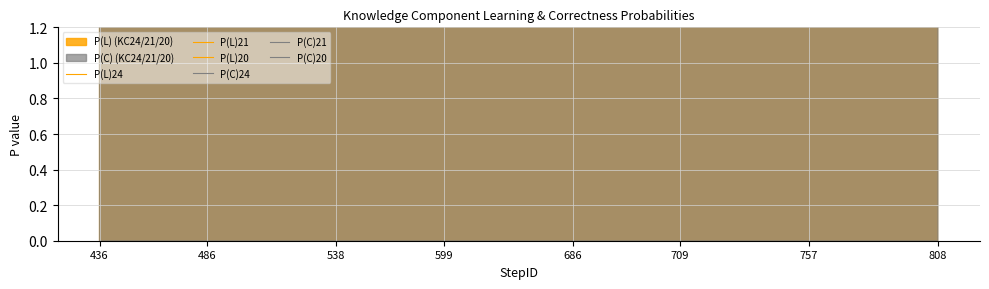

Is it true that P(C)21 equals 66.2 at 8?

False